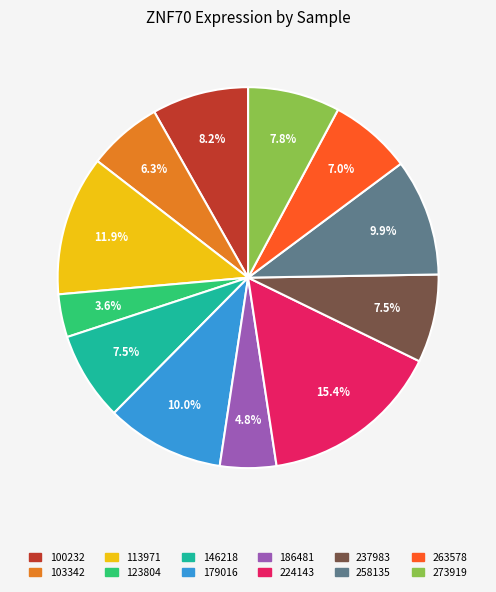

What is the ratio of the value at 186481 to the value at 258135?

0.5